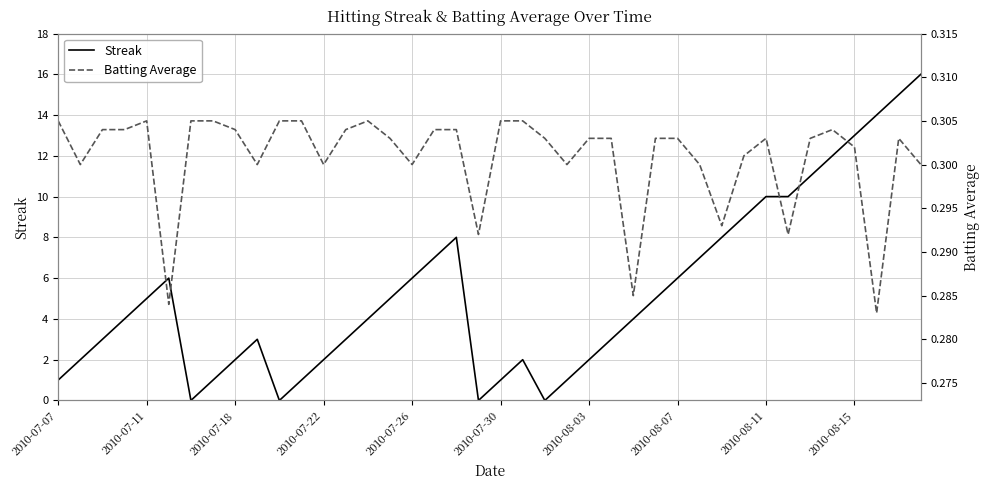

What is the approximate value of Batting Average at 2010-07-30?

0.3